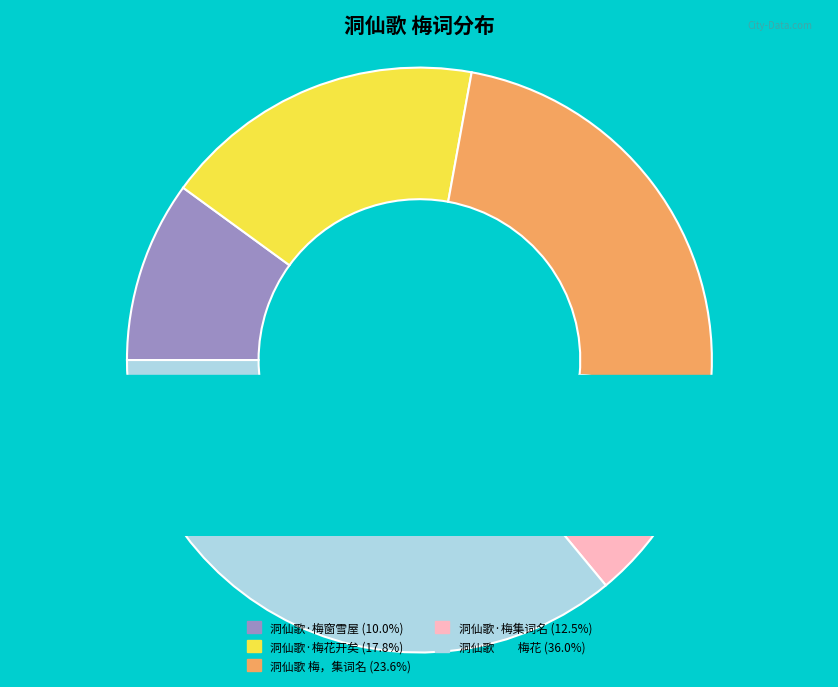

What is the largest slice in the pie chart?

洞仙歌　　梅花